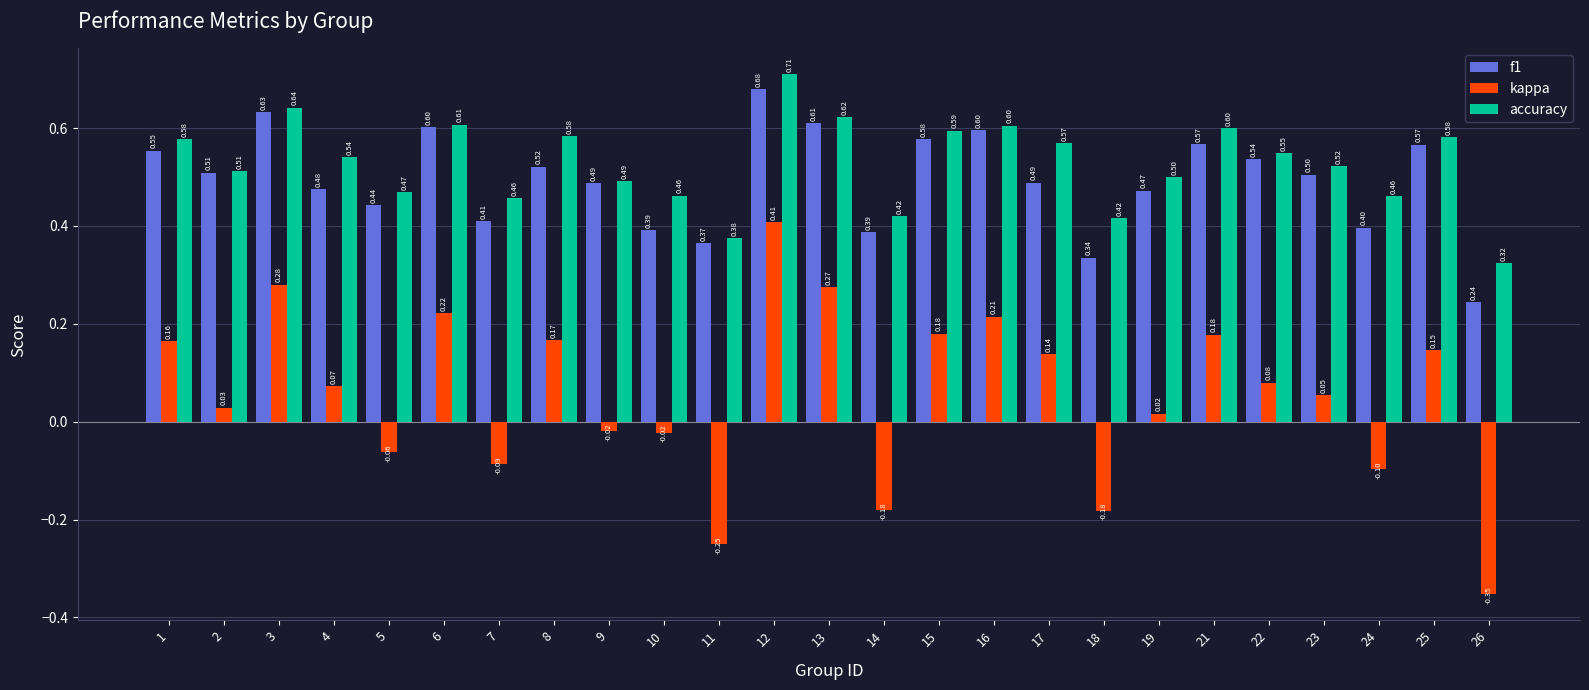

What is the sum of all kappa values?

1.4